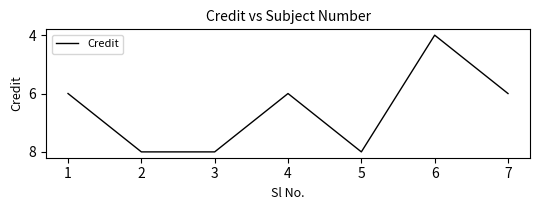

Count the values in the range 6 to 8.

6